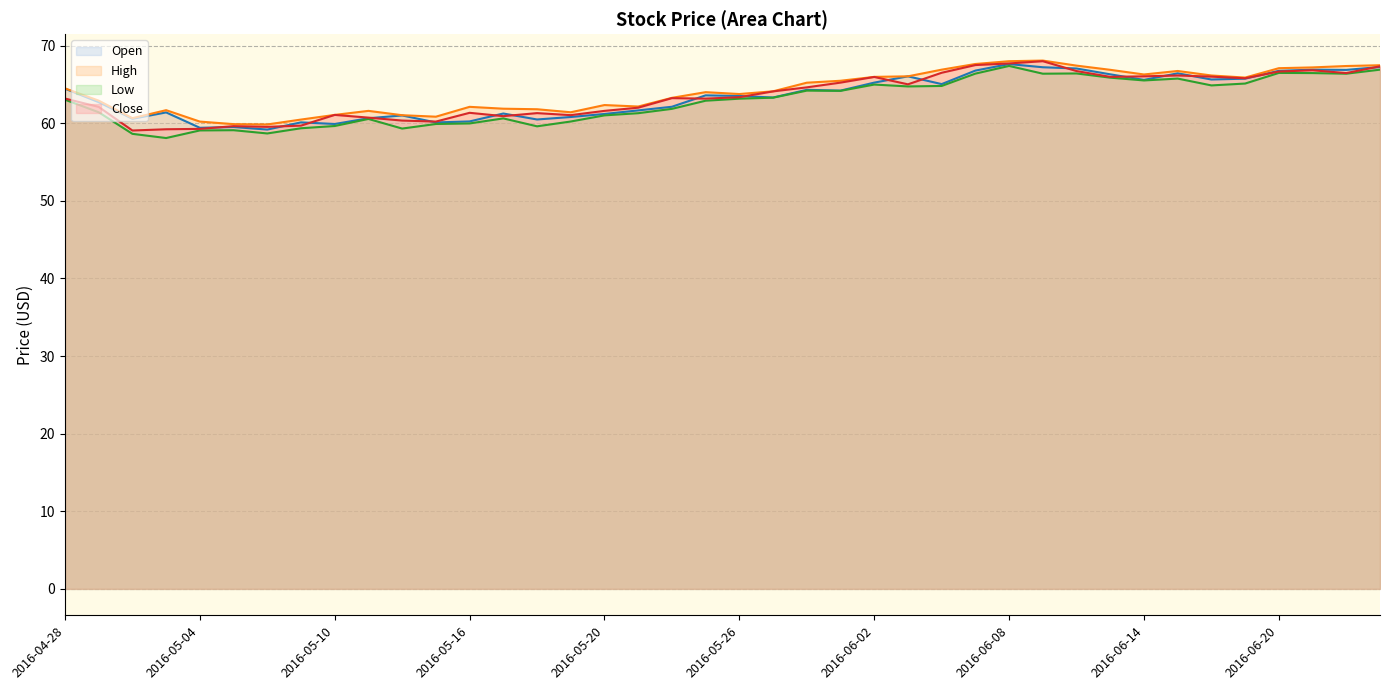

In Open, how many points are higher than both neighbors (excluding endpoints)?

11